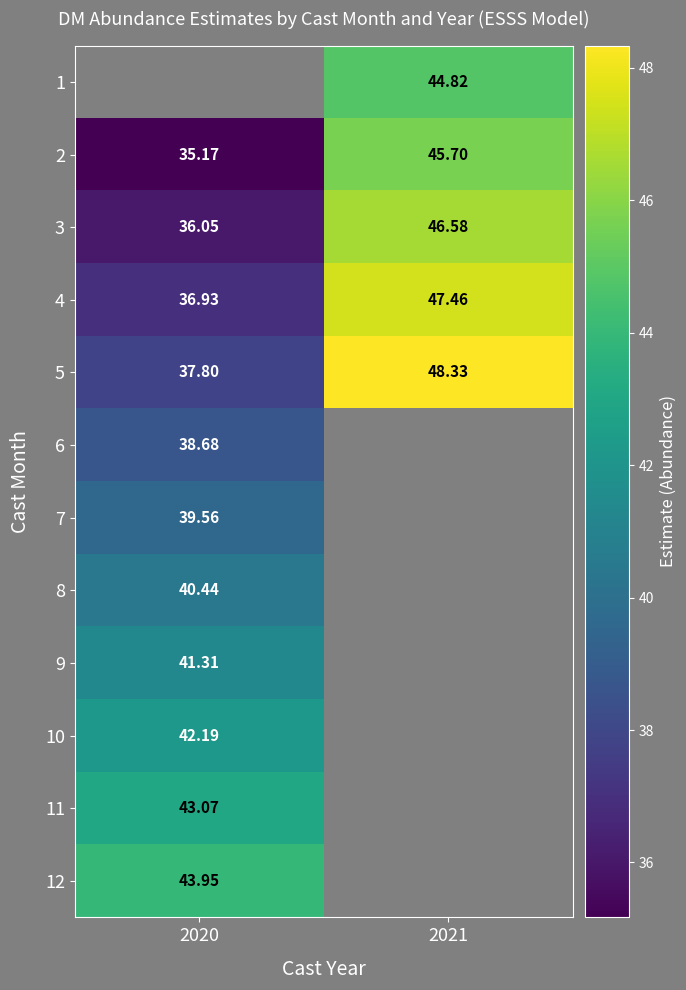

Is the value of 4 at 2020 greater than the value of 6 at 2020?

No